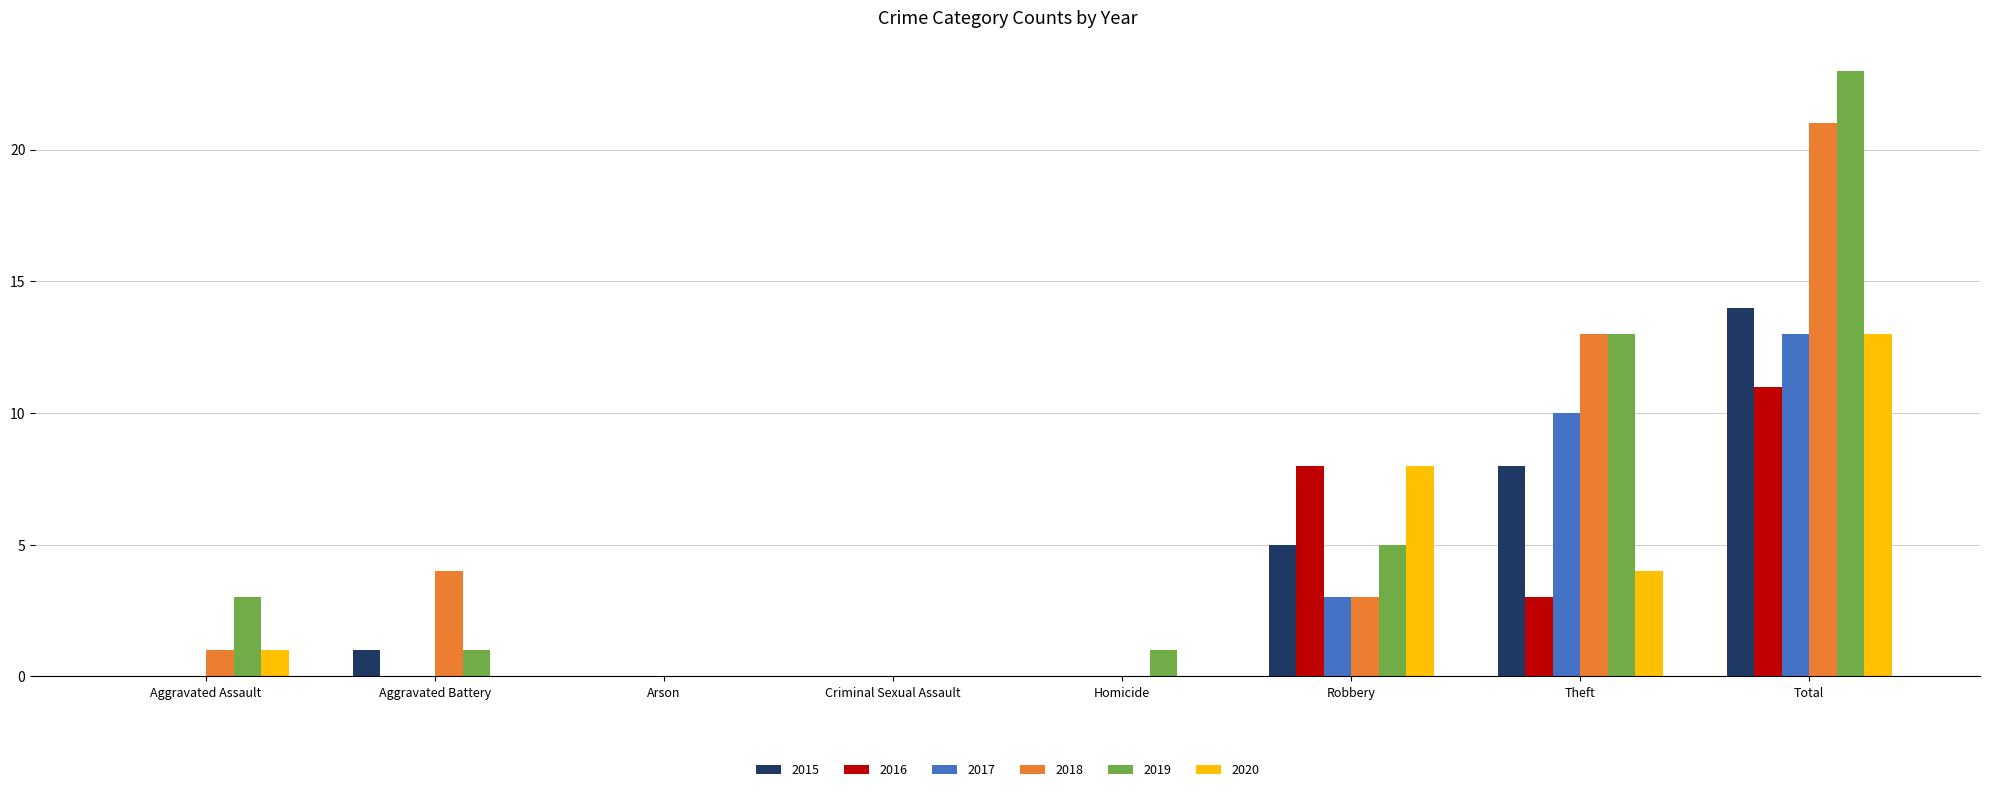

Is the value of 2018 at Total greater than the value of 2019 at Aggravated Battery?

Yes